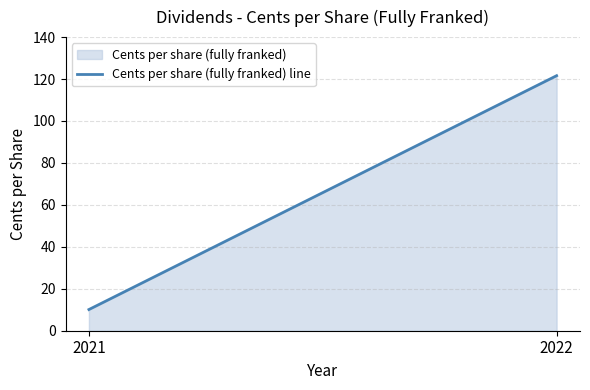

Is it true that the value at 2022 is 31.6?

False